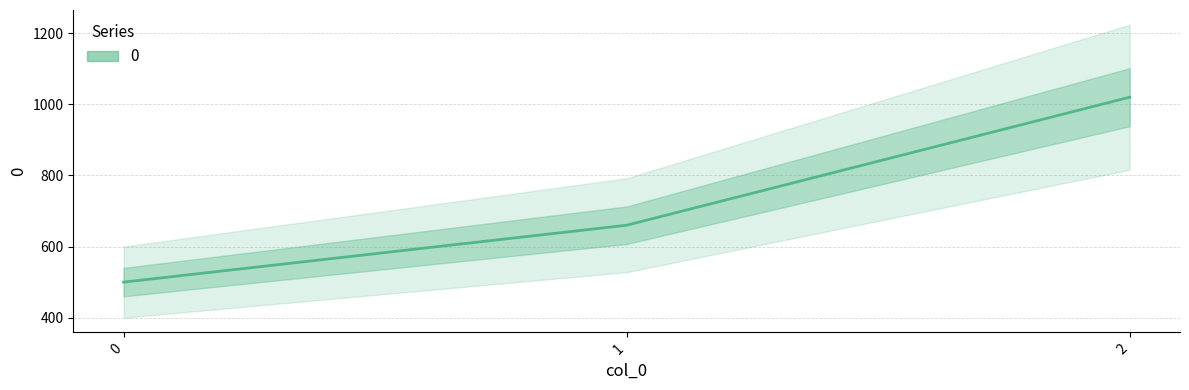

How many values are below 660?

1